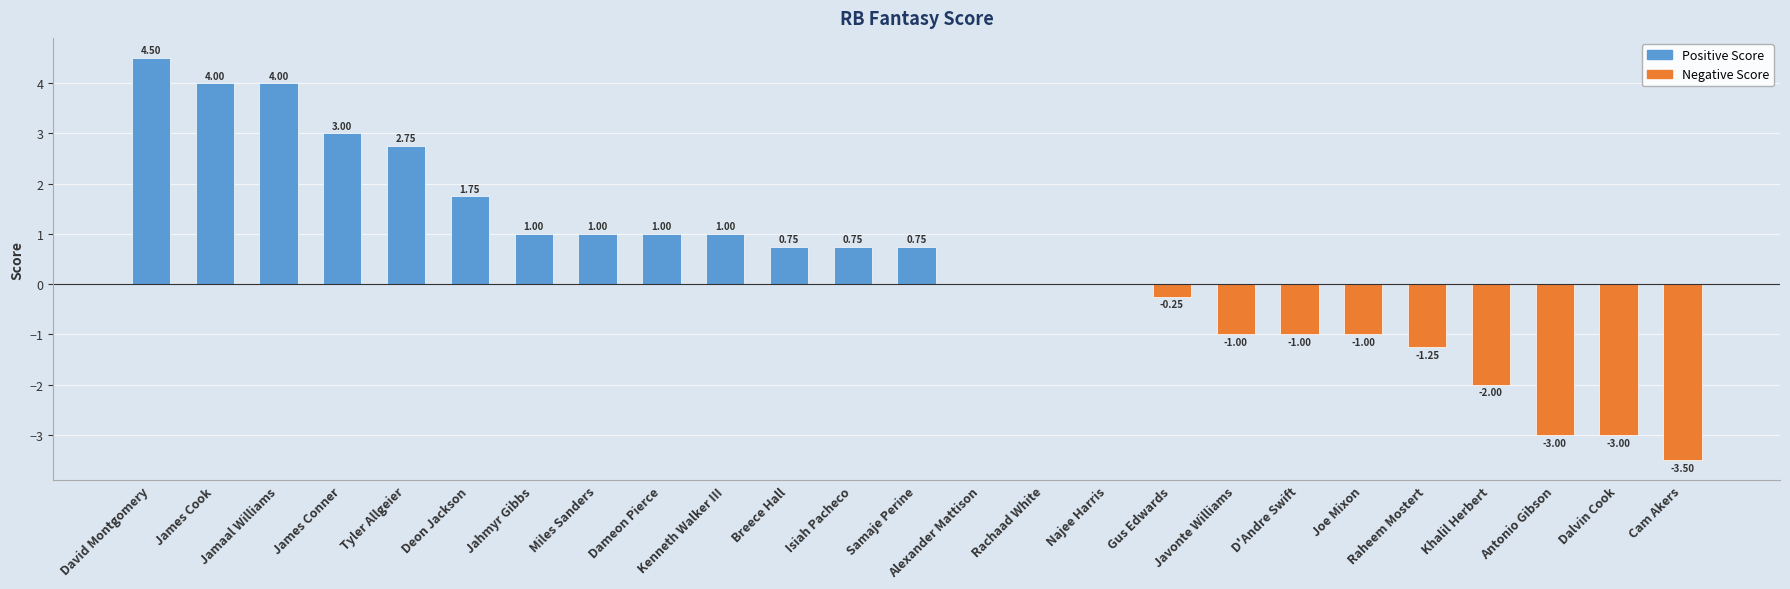

At which label does the data first exceed 0?

David Montgomery